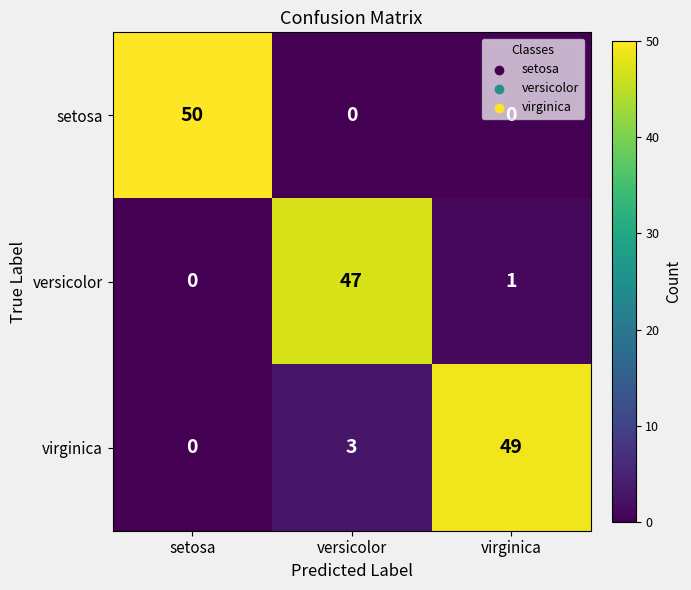

At how many categories does at least one series exceed 6?

3